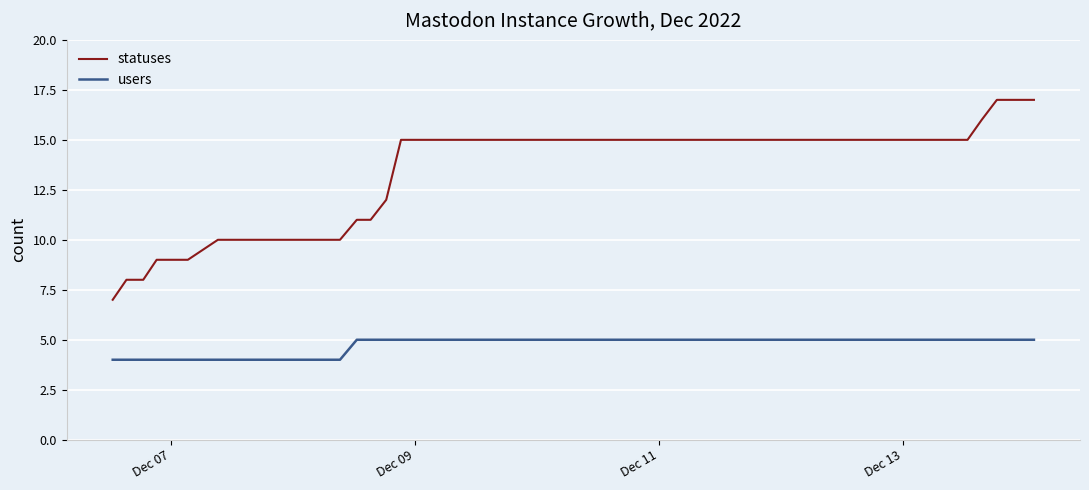

Reading left to right, extract all data points from this chart.

statuses: 7	8	8	9	9	9	10	10	10	10	10	10	10	10	10	11	11	12	15	15	15	15	15	15	15	15	15	15	15	15	15	15	15	15	15	15	16	17	17	17
users: 4	4	4	4	4	4	4	4	4	4	4	4	4	4	4	5	5	5	5	5	5	5	5	5	5	5	5	5	5	5	5	5	5	5	5	5	5	5	5	5